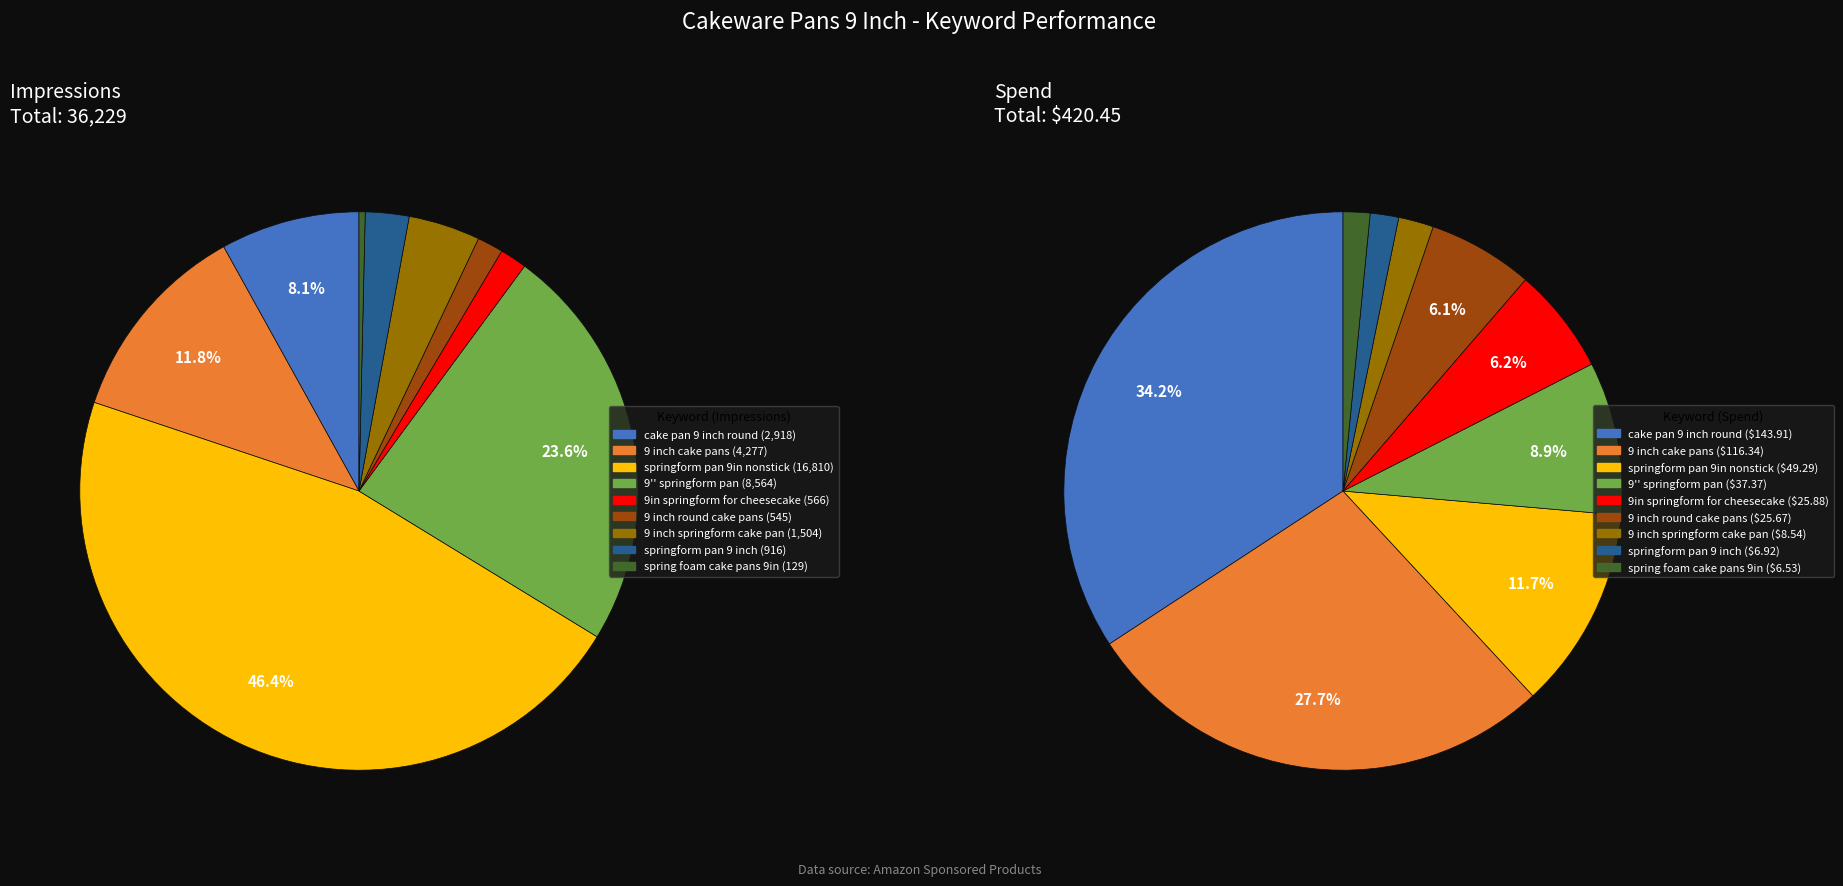

Does any single category account for the majority?

No